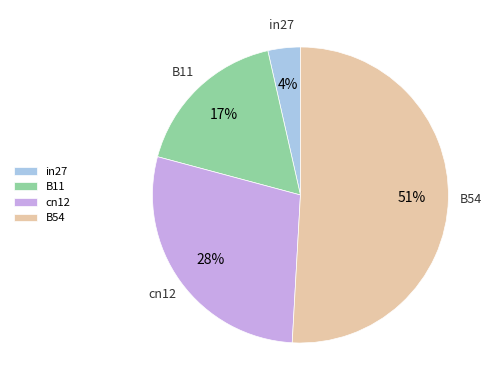

How many slices are in this pie chart?

4